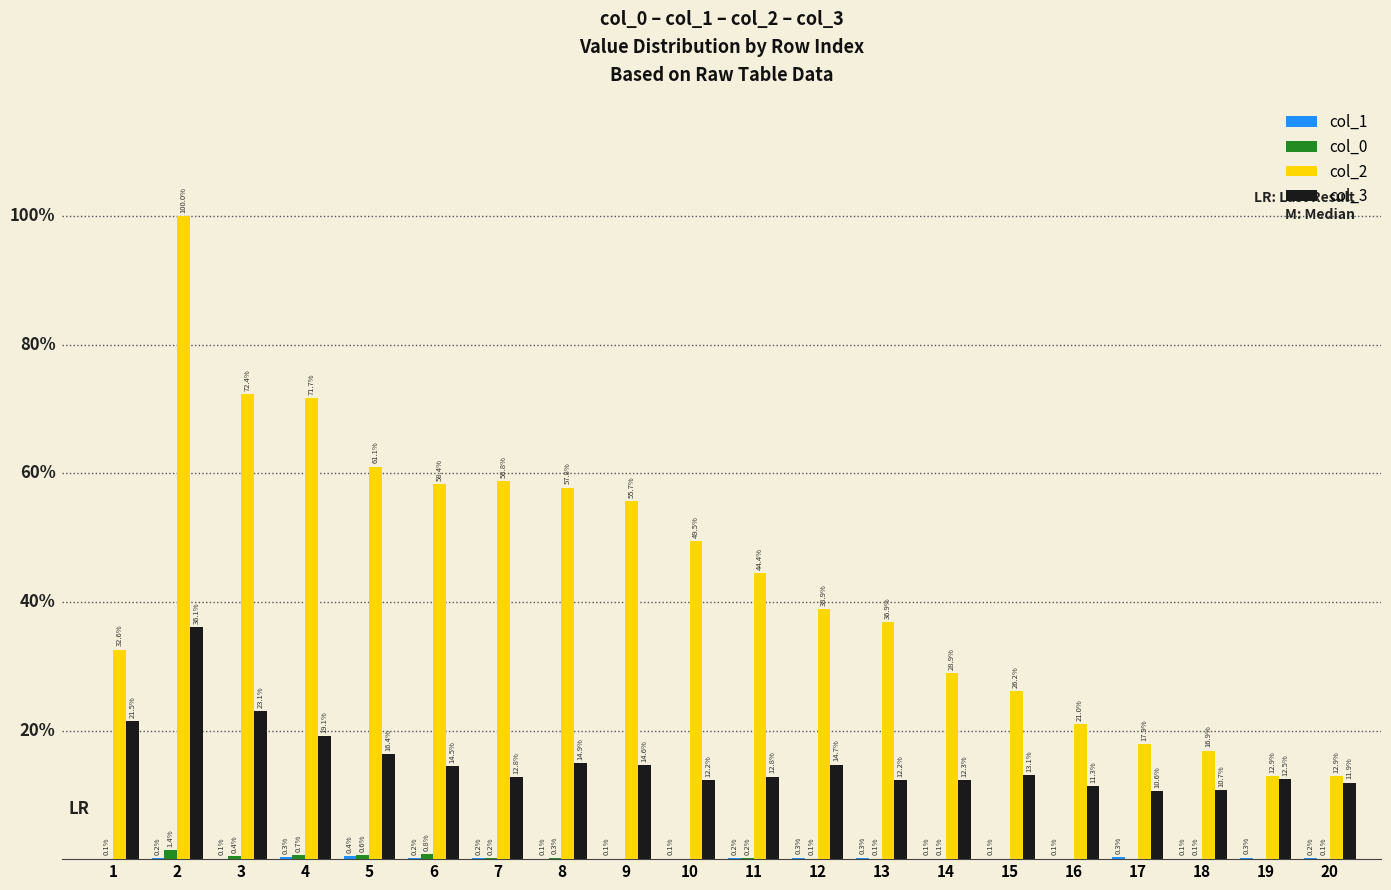

What is the value of the col_2 bar at the 17th from the left?

212